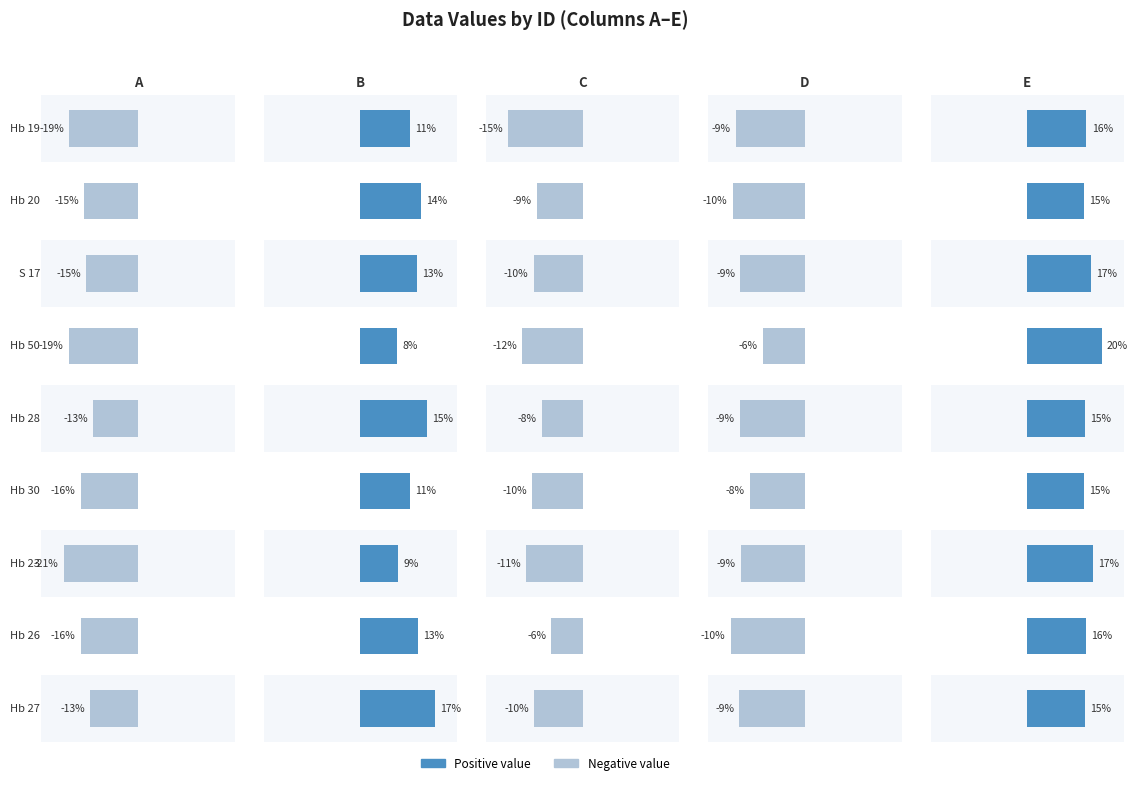

List the labels in order of A value, smallest first.

Hb 23, Hb 50, Hb 19, Hb 30, Hb 26, Hb 20, S 17, Hb 27, Hb 28